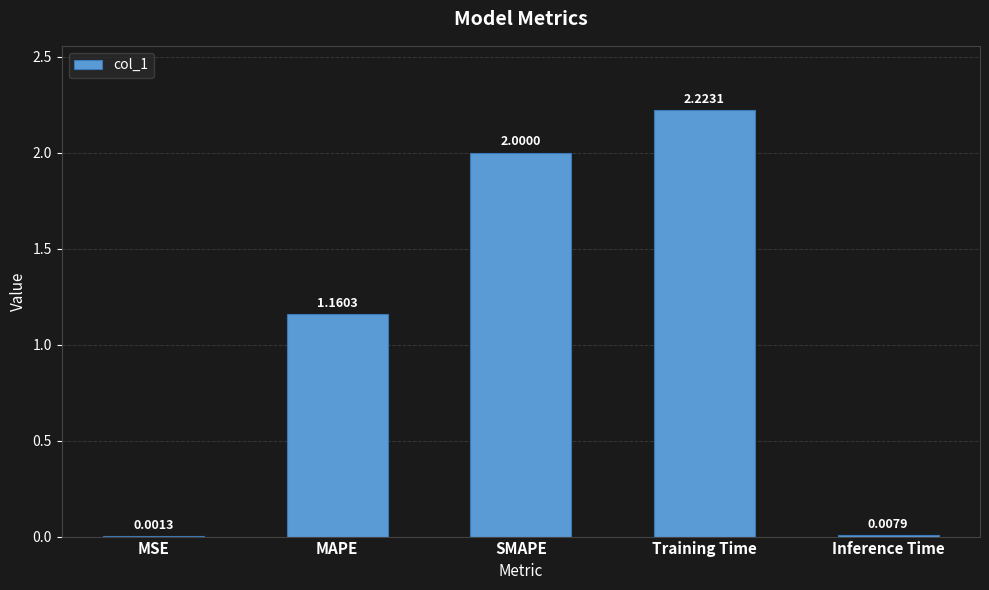

What is the sum of the values at MAPE and SMAPE?

3.2